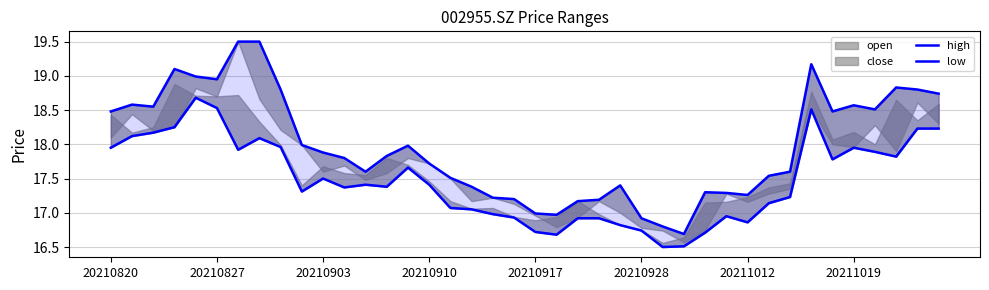

How many values in the low series exceed 17?

27